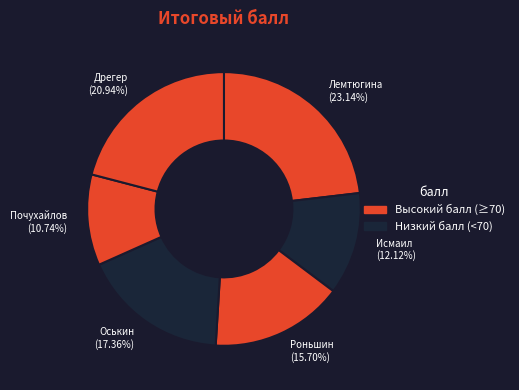

To the nearest percent, what is the difference between the largest and smallest slice percentages?

12%